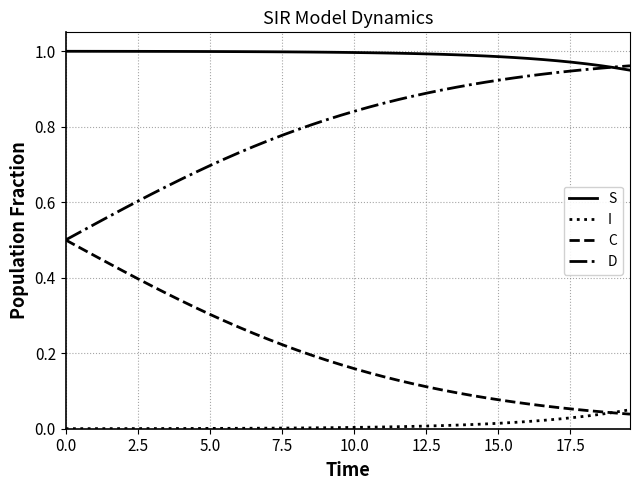

True or false: D and I intersect in this chart.

False